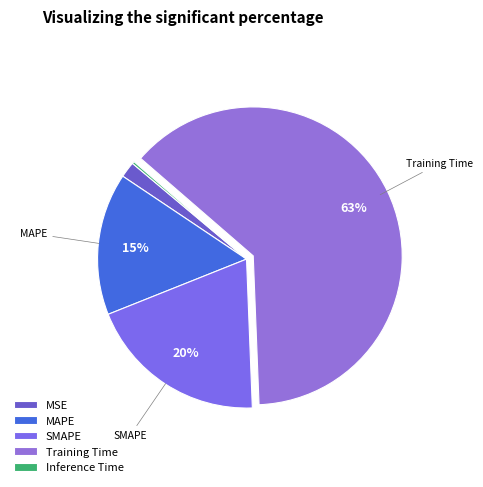

Is it true that Inference Time is 0% of the pie?

True